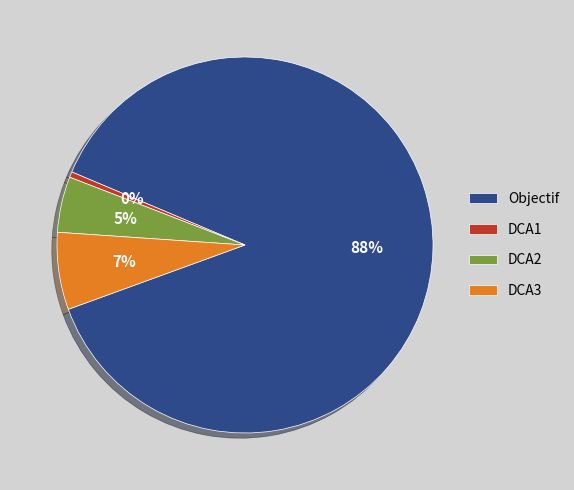

Which has a higher value, DCA3 or Objectif?

Objectif